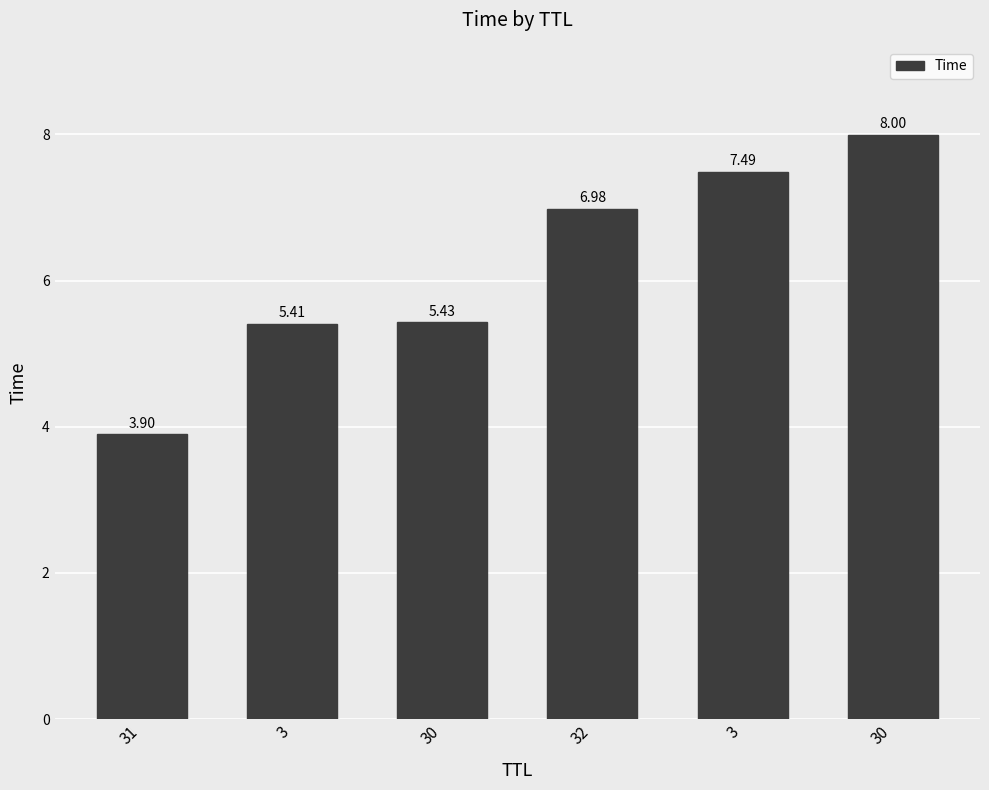

The chart shows a value of 11.3 at 3. True or false?

False